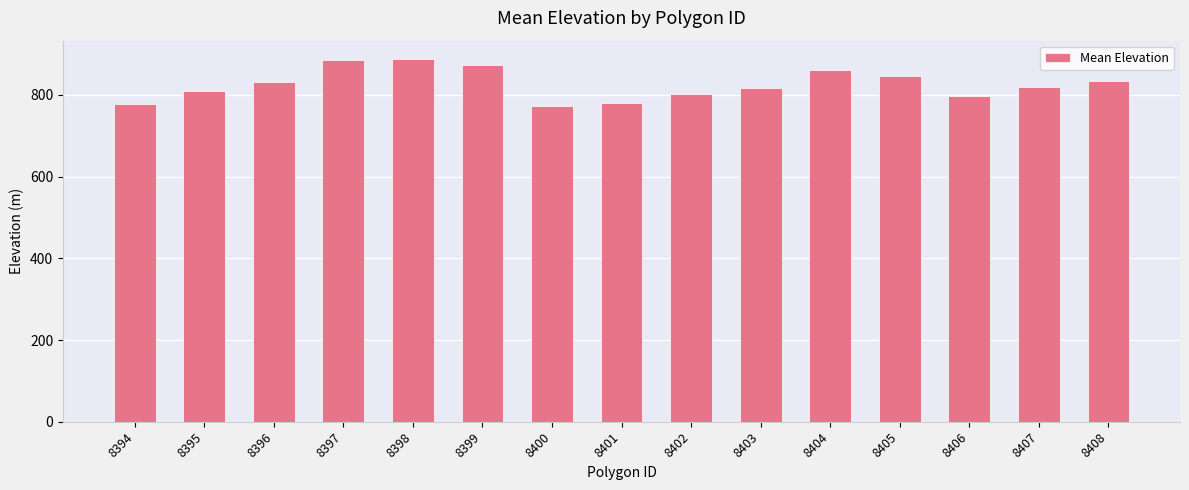

What is the difference between the values at 8396 and 8395?

22.0